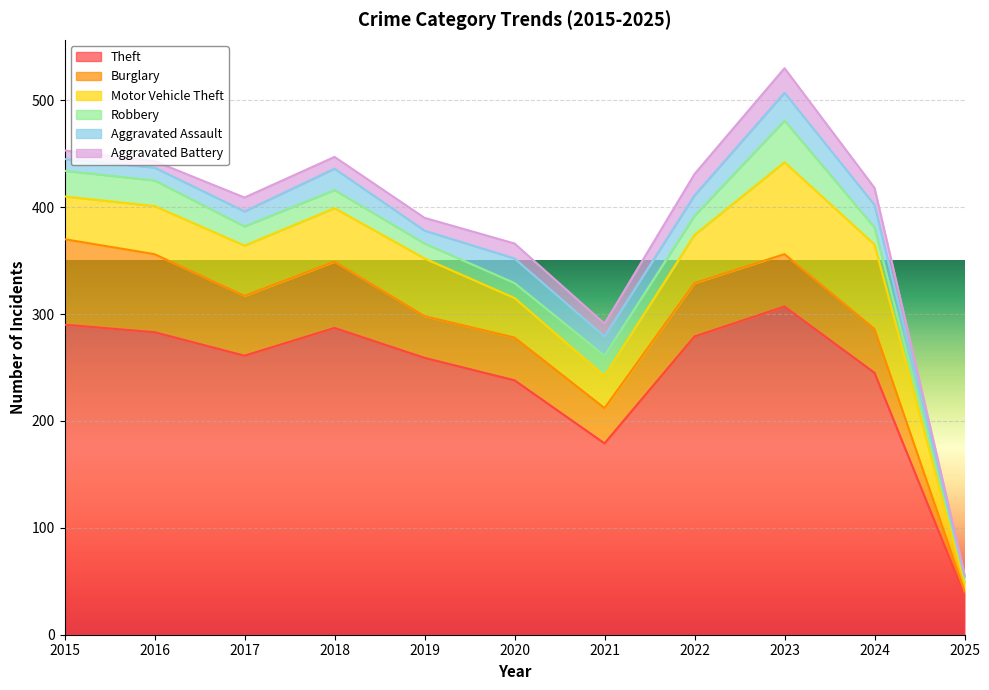

What is the value of the Burglary point at the 1st from the left?

80